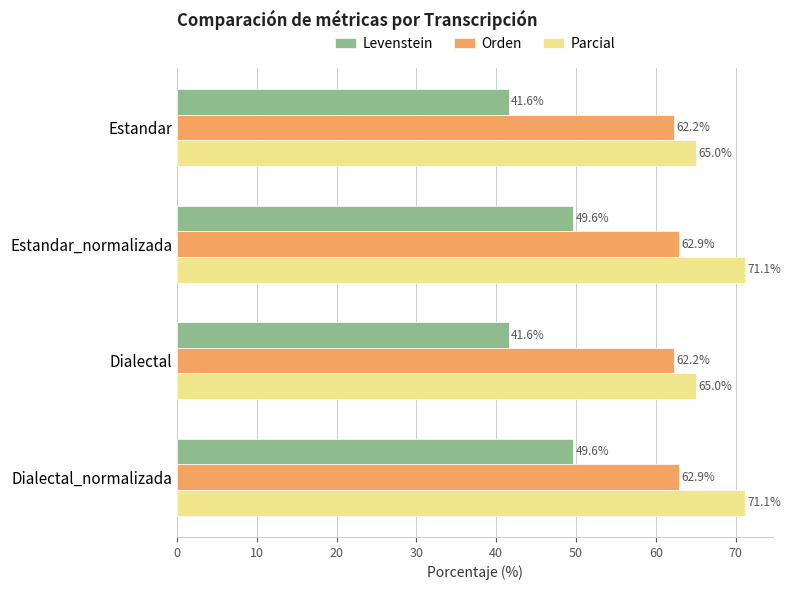

At how many categories does at least one series exceed 54?

4